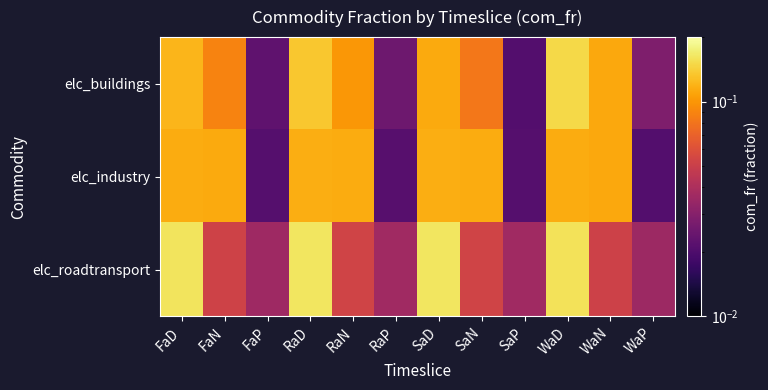

Which series has the widest spread of values?

elc_buildings